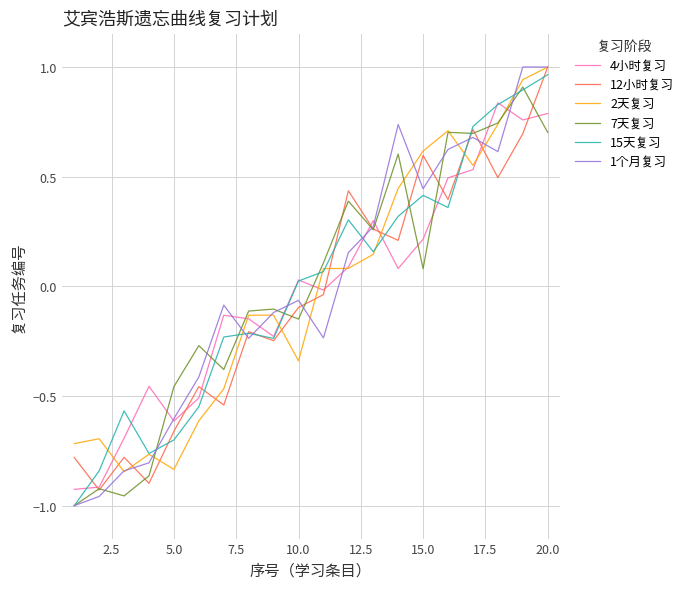

Which series has the widest spread of values?

1个月复习